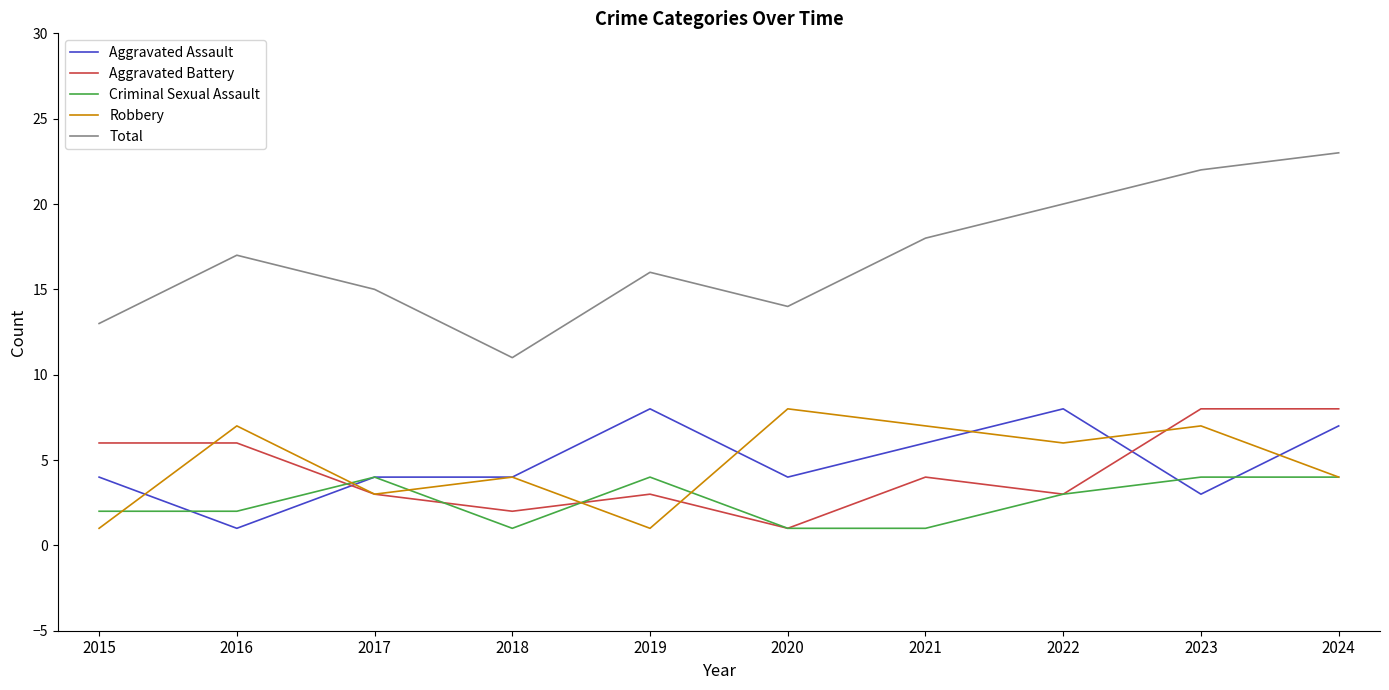

Where do Criminal Sexual Assault and Robbery first cross each other?

2015 and 2016